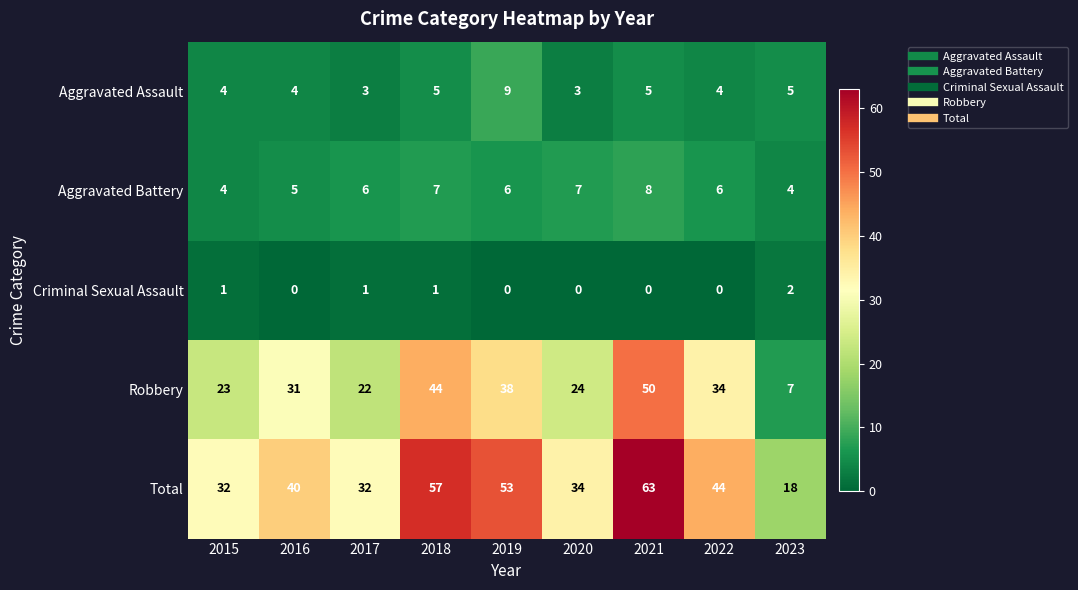

Is it true that Criminal Sexual Assault equals 1 at 2017?

True